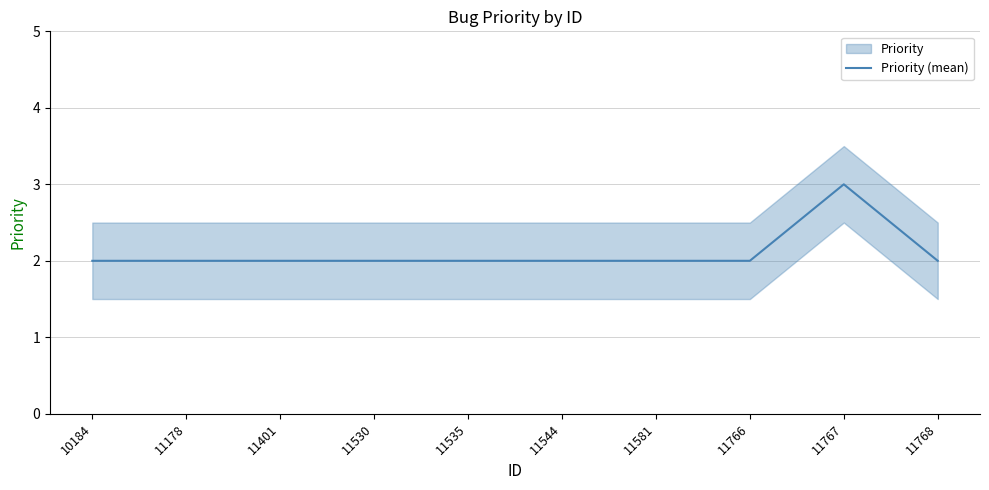

Where is the data nearest to the value 2?

10184